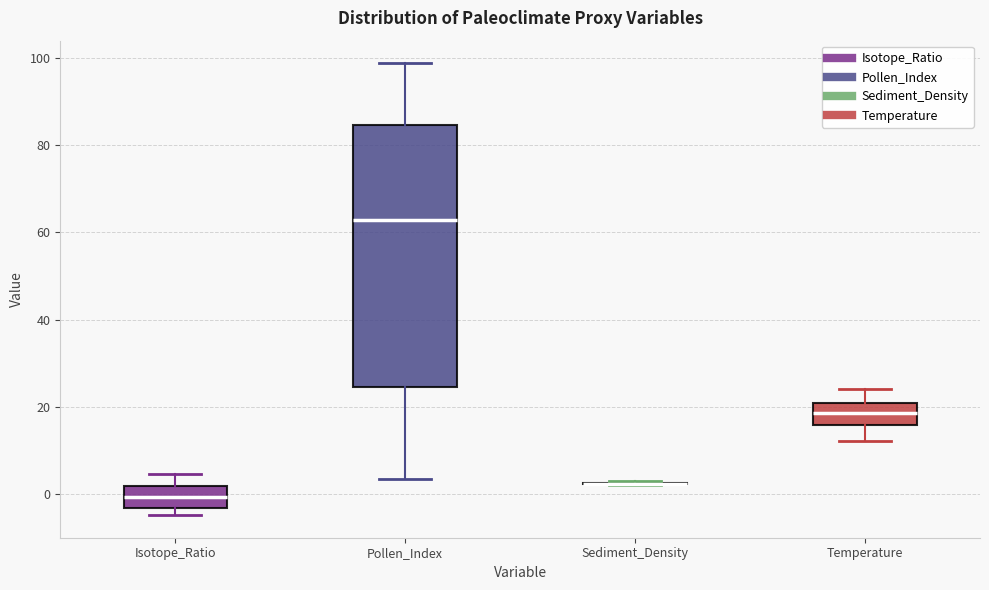

Which box is the tallest, from its lower edge to its upper edge?

Pollen_Index